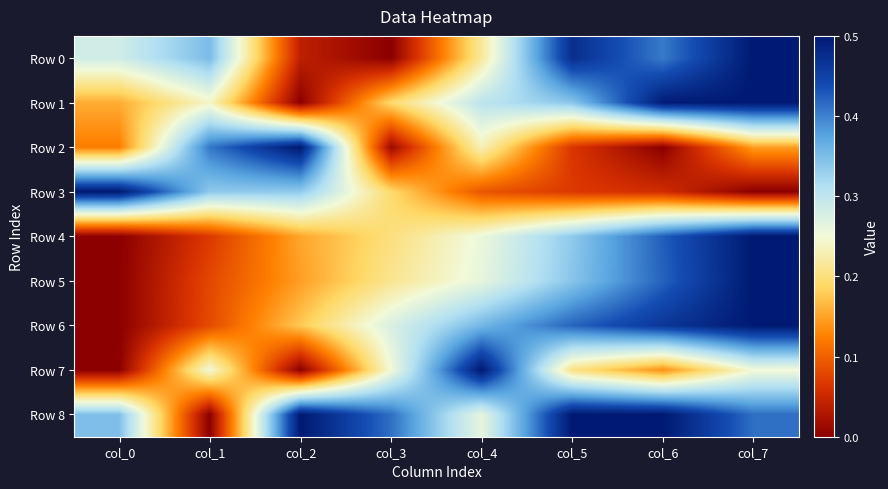

What is the difference between the highest and lowest values at col_4?

0.8